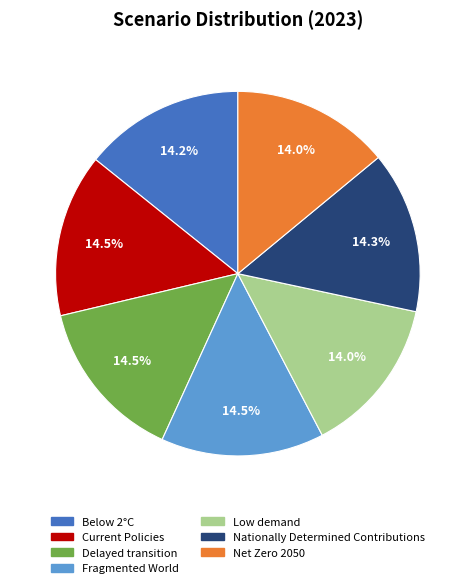

To the nearest percent, what portion does Nationally Determined Contributions represent?

14%